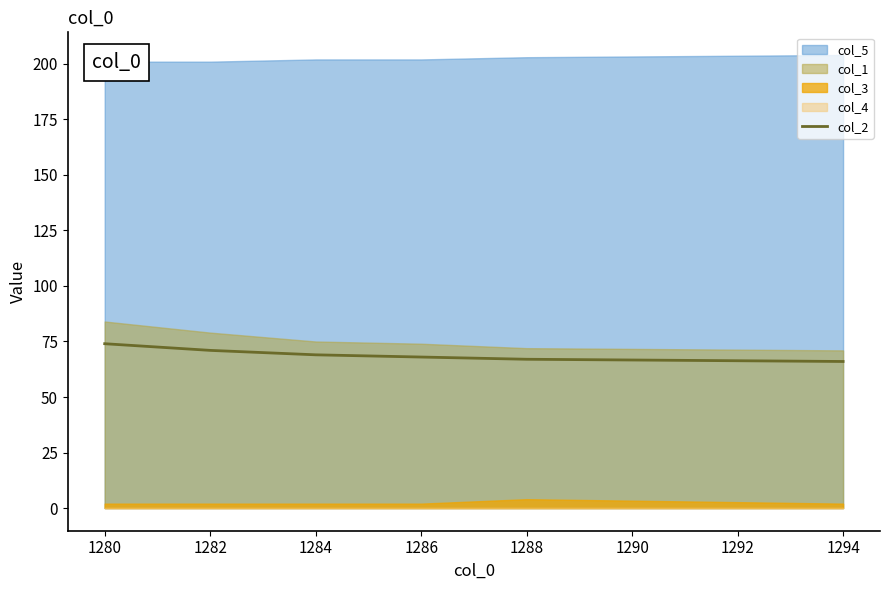

What is the average value?

69